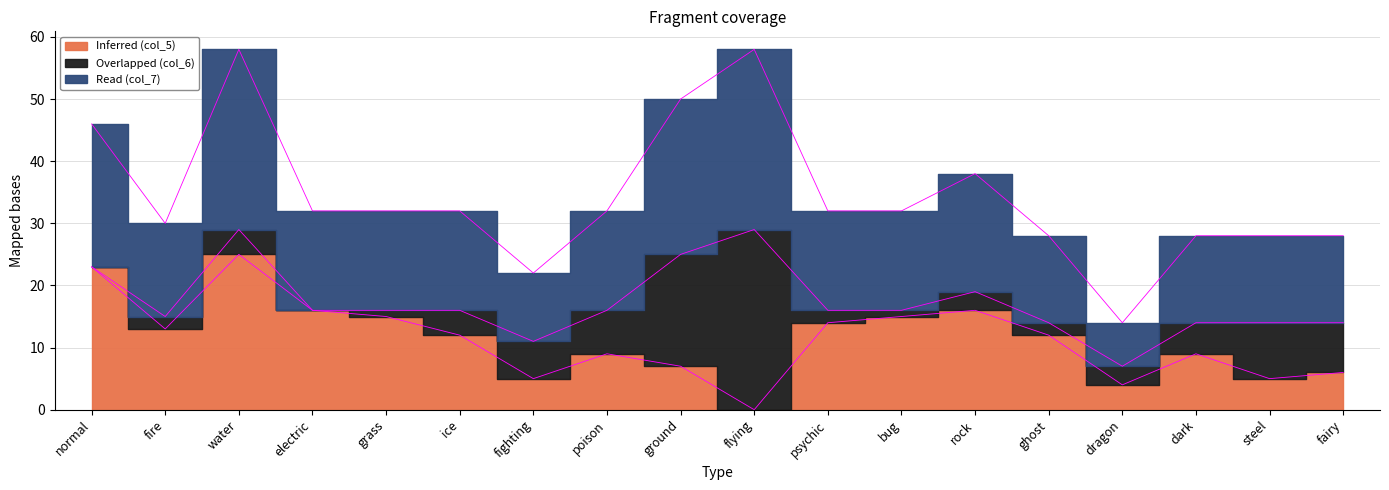

Is it true that Inferred (col_5) equals 4 at dragon?

True